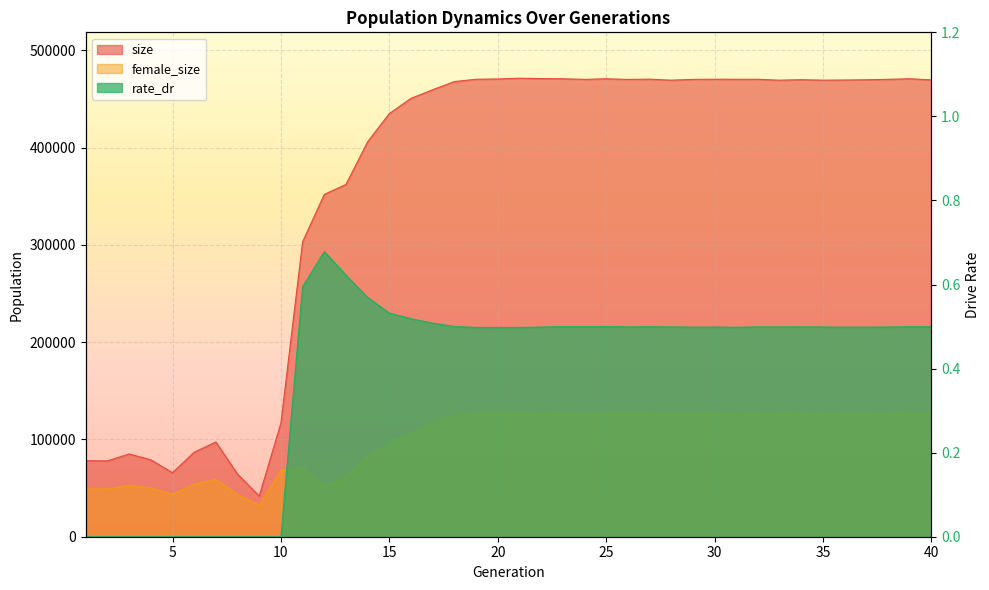

In size, how many points are lower than both neighbors (excluding endpoints)?

8